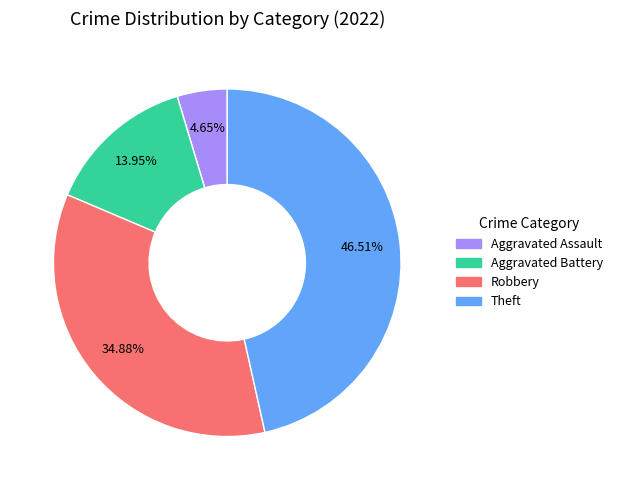

Is the sum of Robbery and Theft greater than half?

Yes